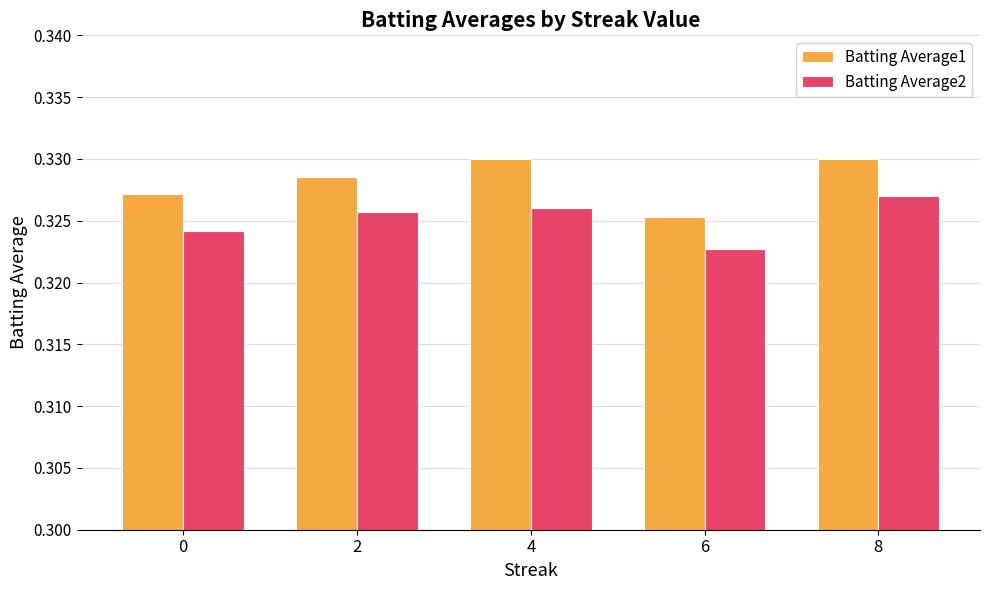

The Batting Average2 series shows 0.2 at 4. True or false?

False